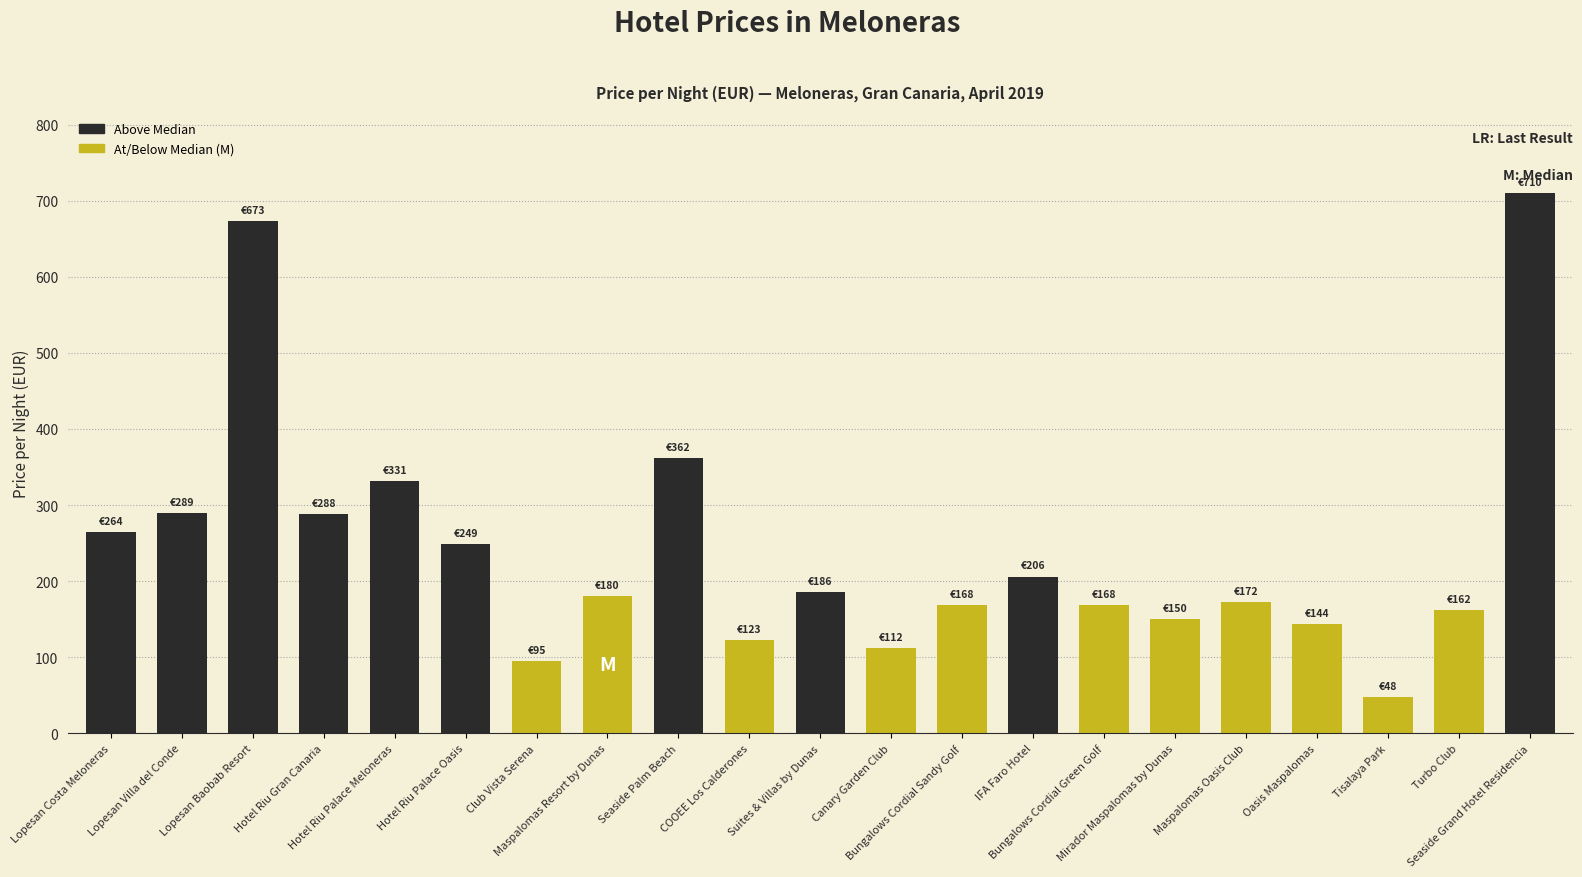

Approximately how many times larger is the value at COOEE Los Calderones compared to Turbo Club?

0.8